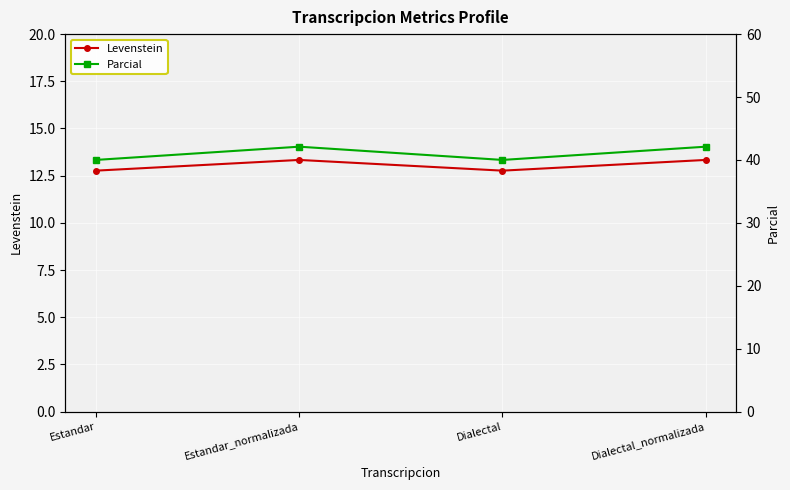

How many data points does each series have?

4